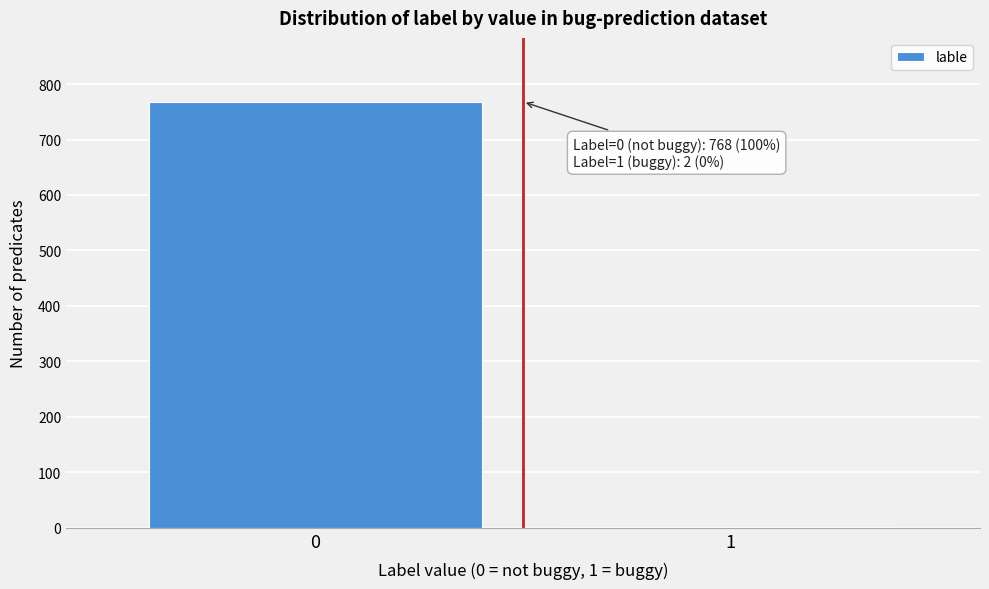

Reading right to left, extract all data points from this chart.

1=2	0=768